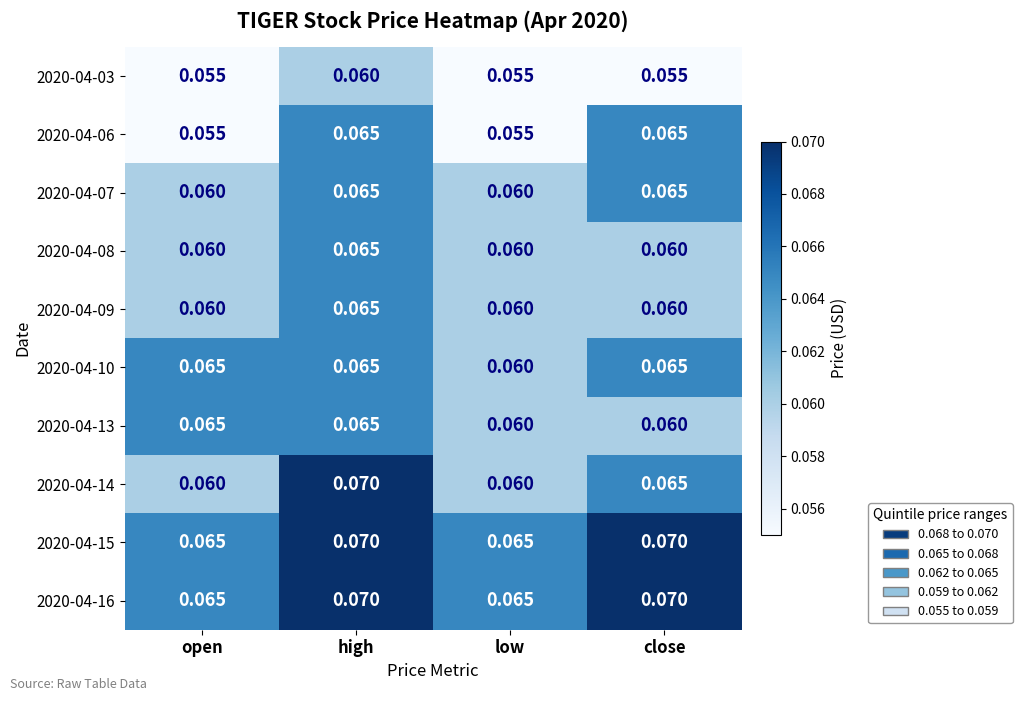

Is the value of 2020-04-10 at high greater than the value of 2020-04-06 at low?

Yes